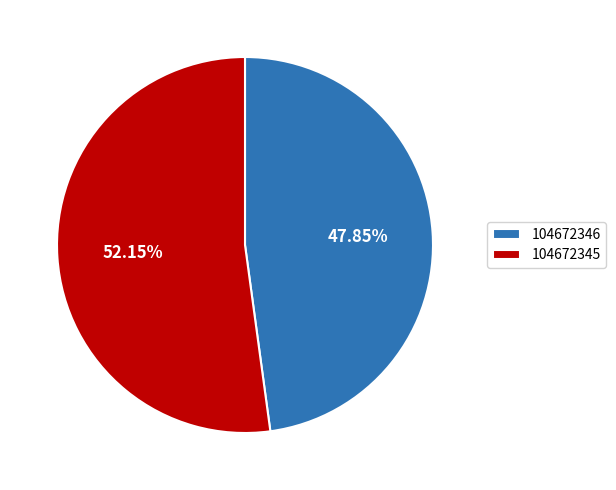

Count the number of slices in the pie.

2